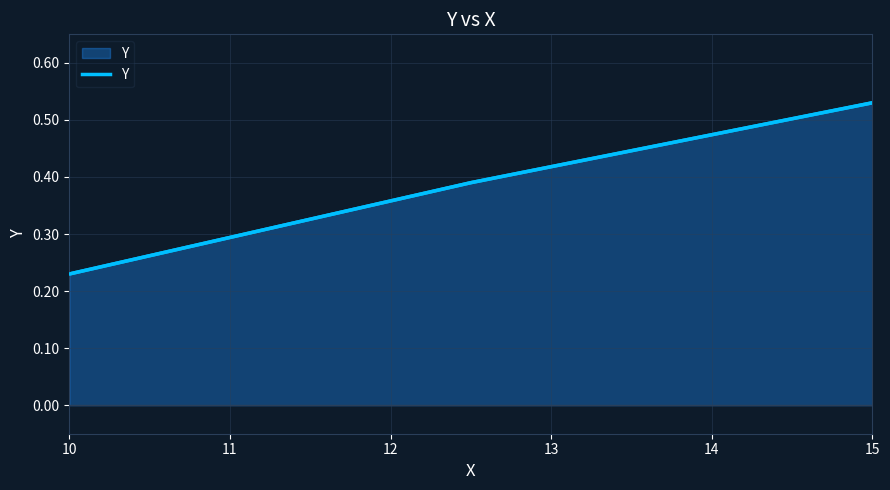

Does the chart display data point markers on the line(s)?

No